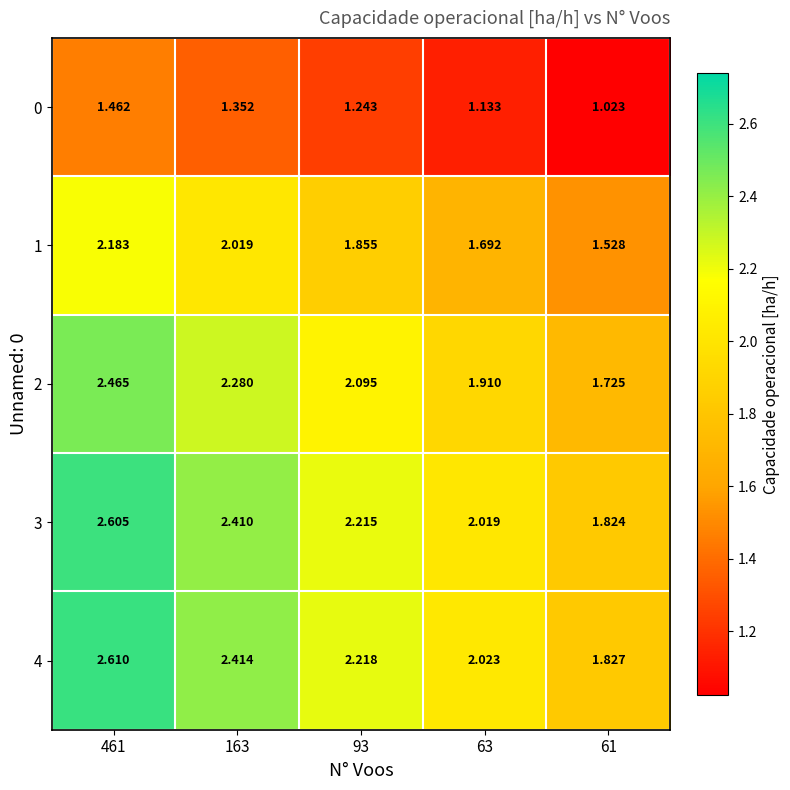

Is the value of 0 at 61 greater than the value of 3 at 461?

No